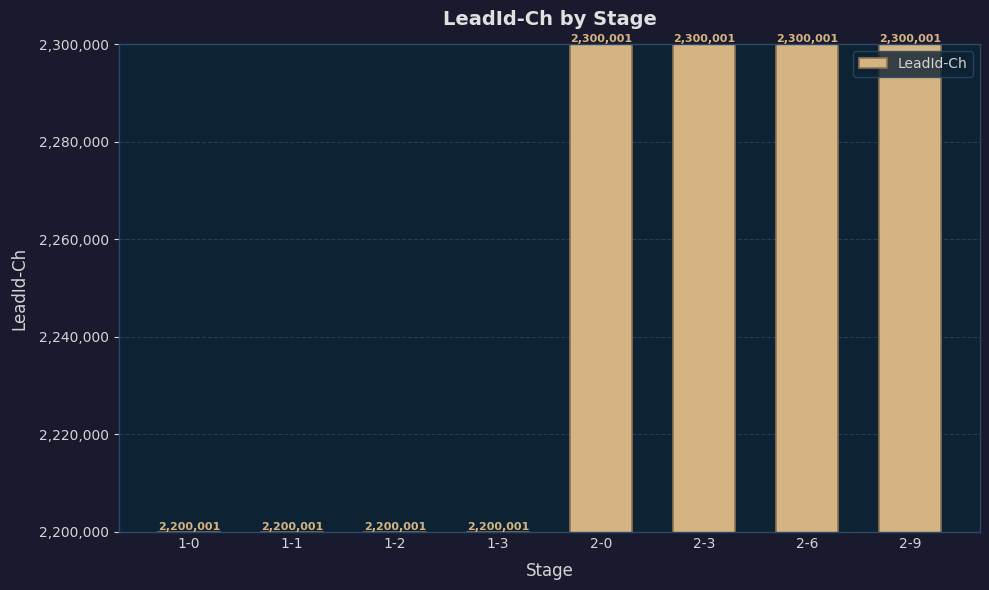

What is the label of the 1st bar from the left?

1-0